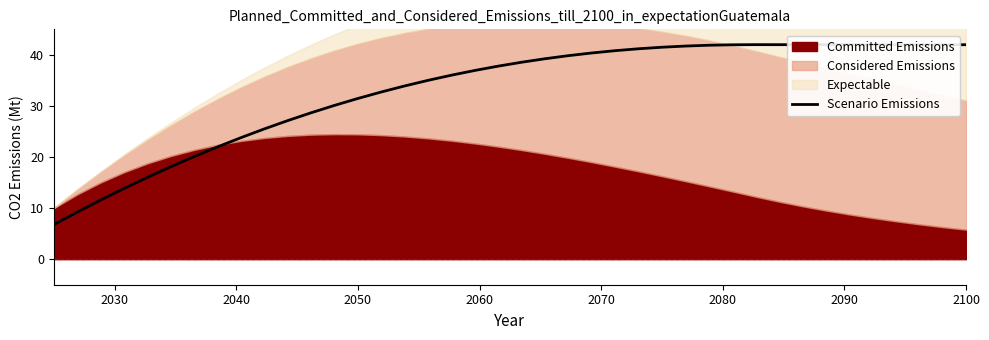

What is the maximum value for Scenario Emissions?

42.0